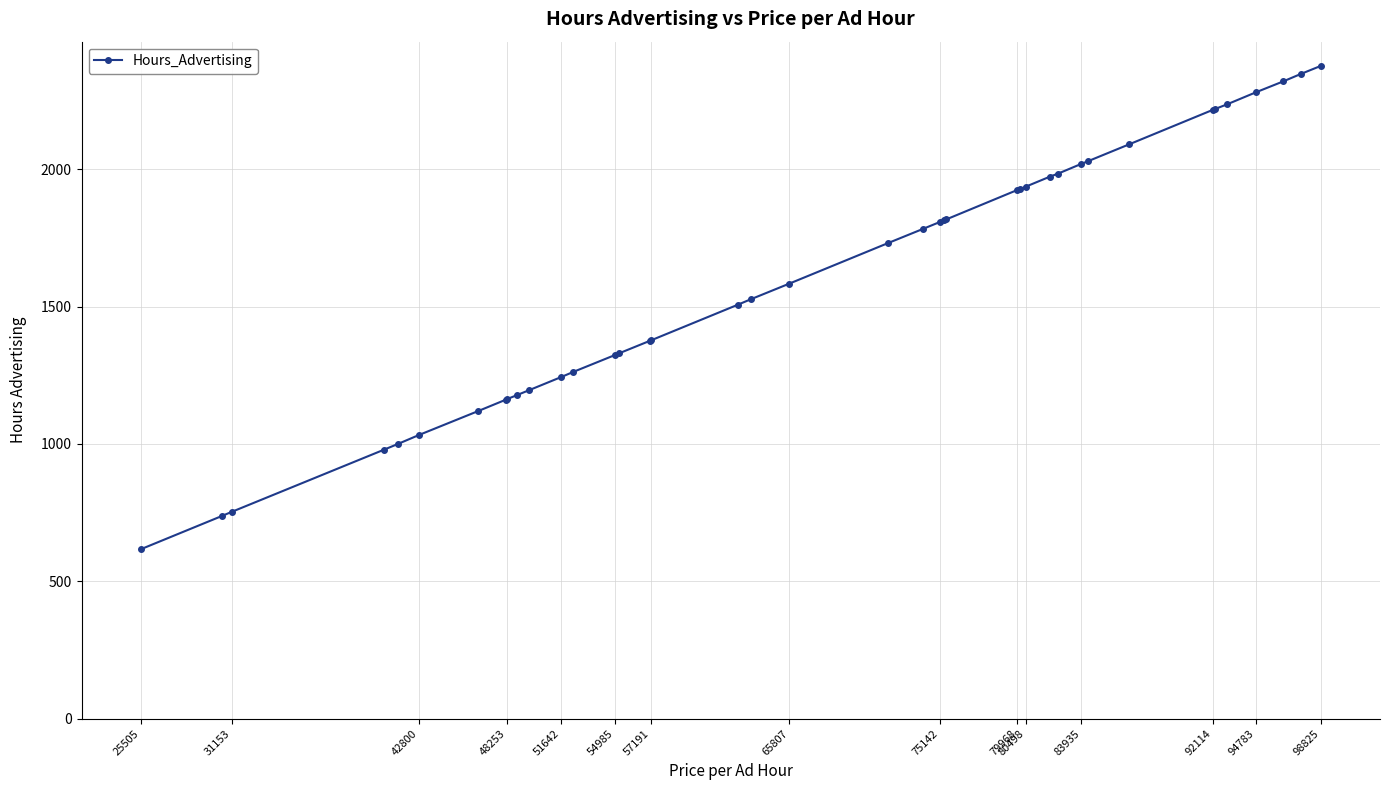

What is the smallest value displayed?

616.7